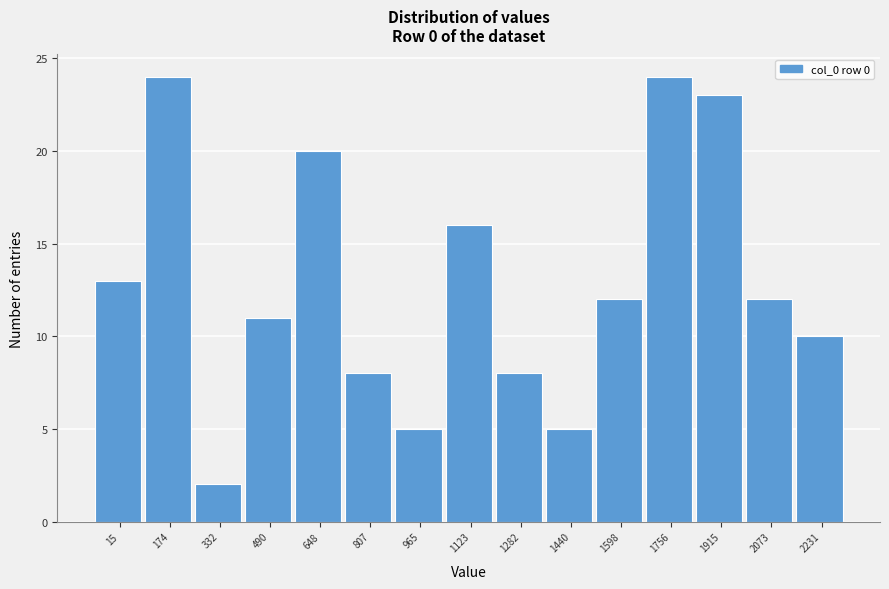

Reading right to left, extract all data points from this chart.

10	12	23	24	12	5	8	16	5	8	20	11	2	24	13